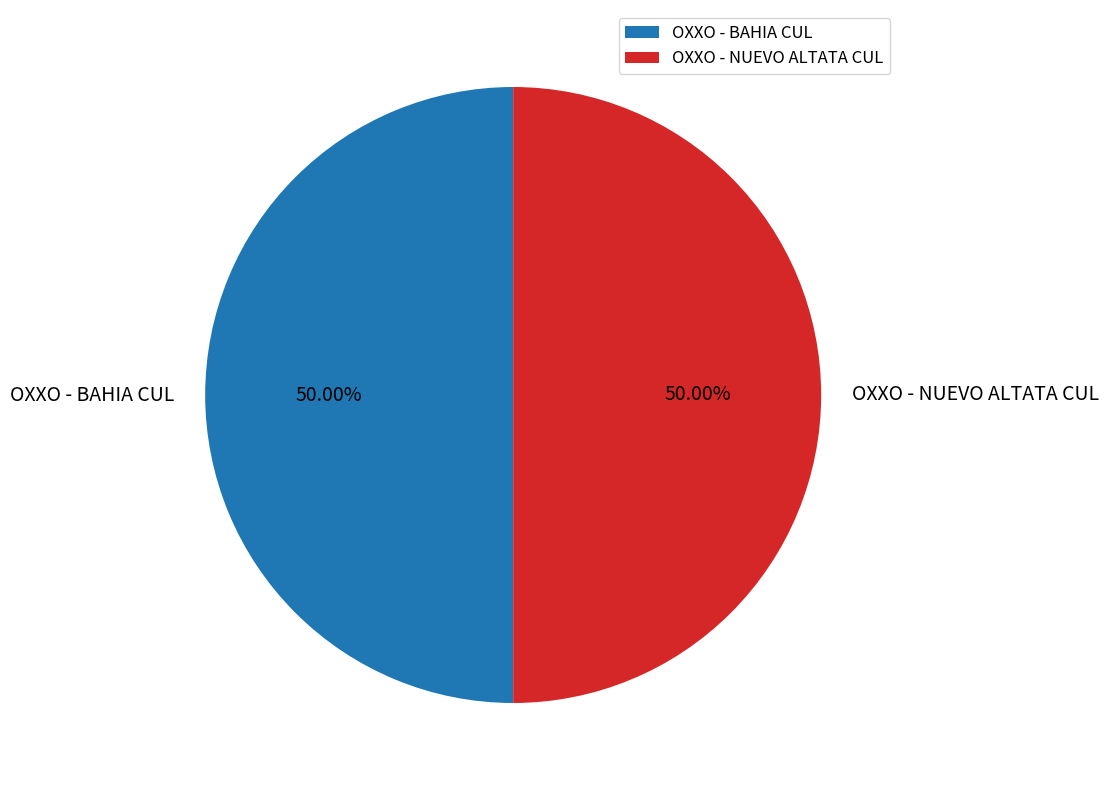

What percentage is the OXXO - NUEVO ALTATA CUL slice, to the nearest percent?

50%